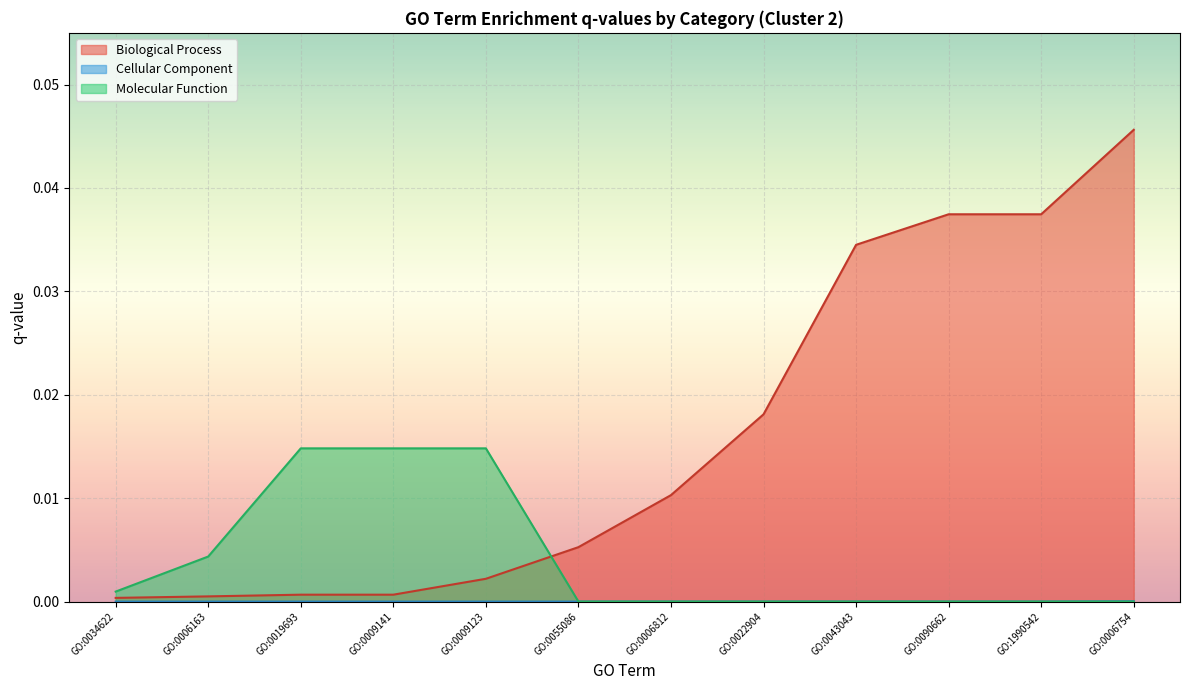

What position from the right is GO:1990542?

2